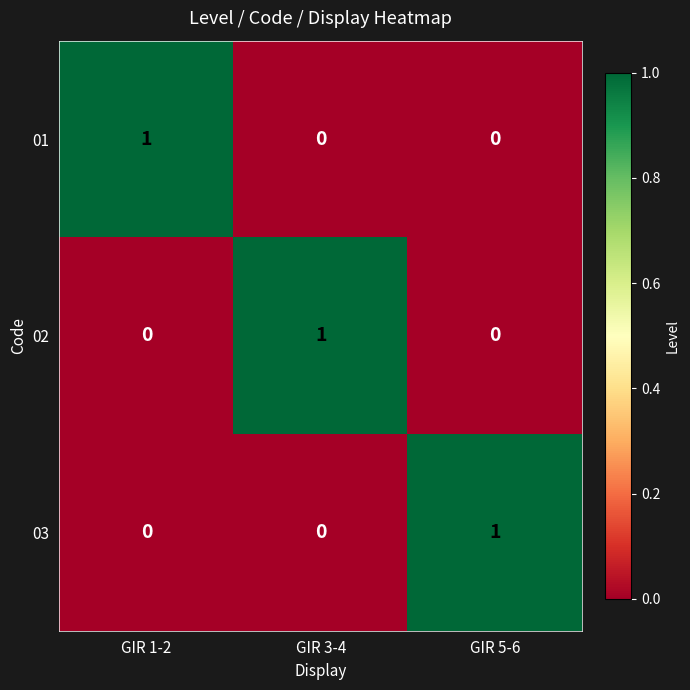

The value of 01 at GIR 5-6 is -1. True or false?

False